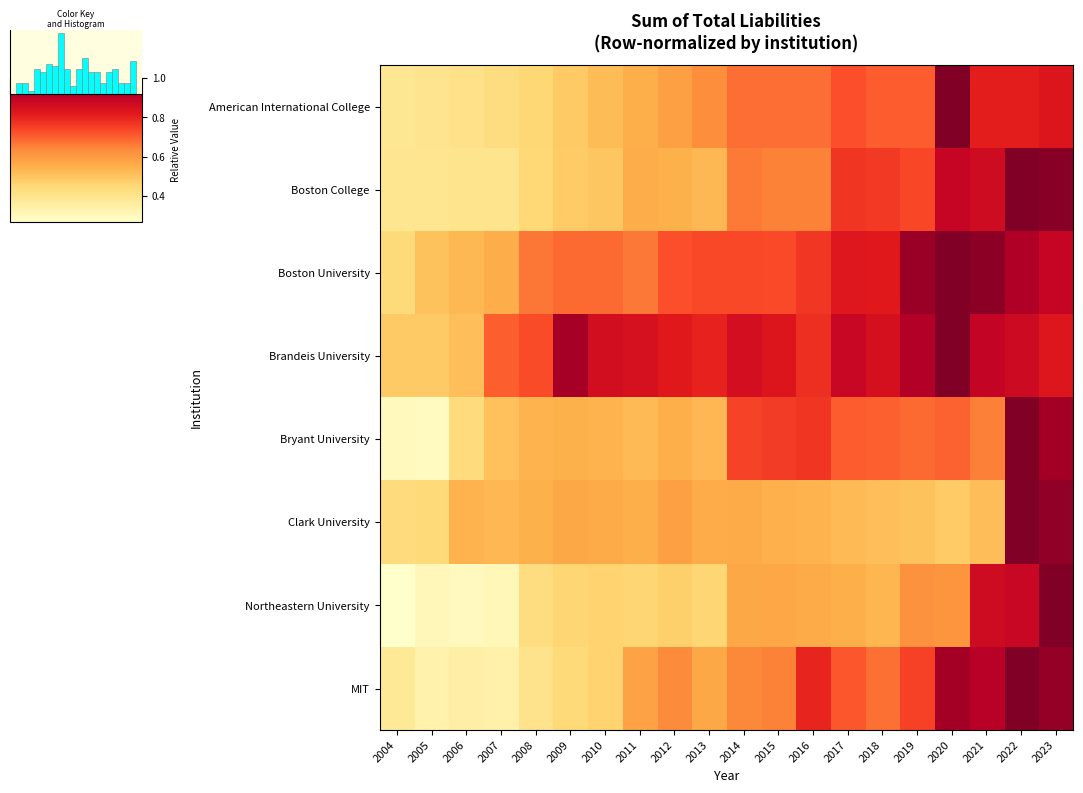

Which series has the widest spread of values?

Northeastern University